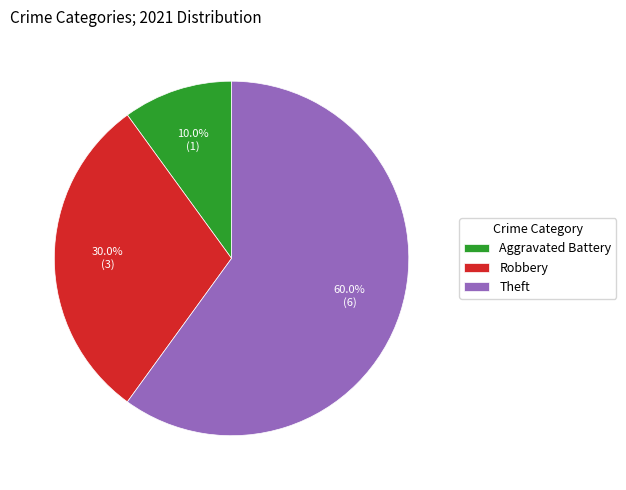

Rank the categories by value from lowest to highest.

Aggravated Battery, Robbery, Theft